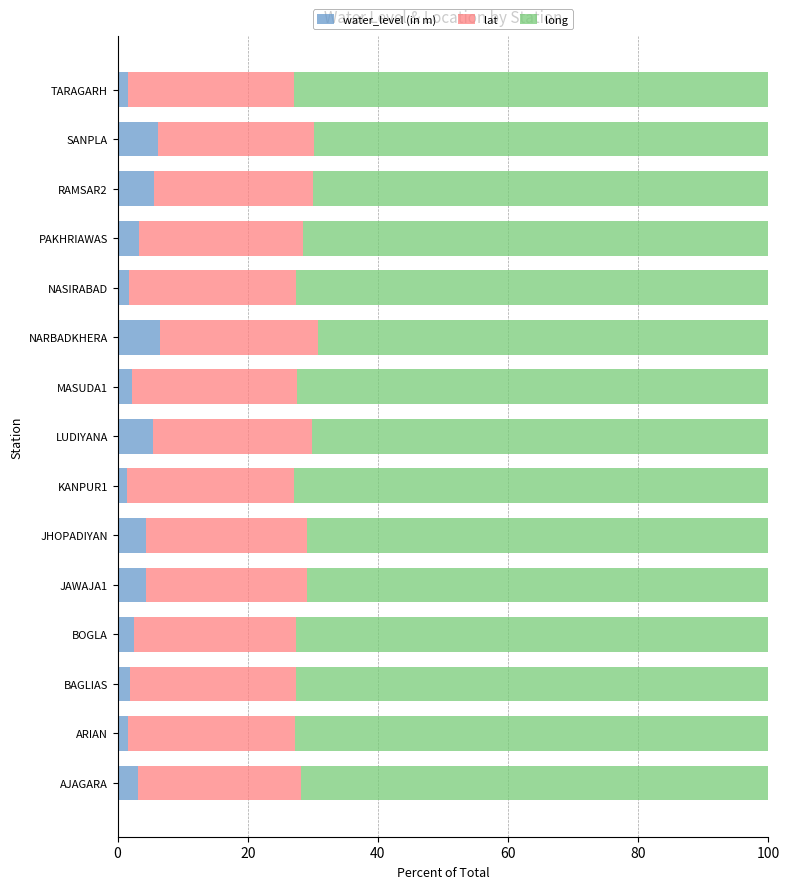

What is the total value across all series at JHOPADIYAN?

100.0